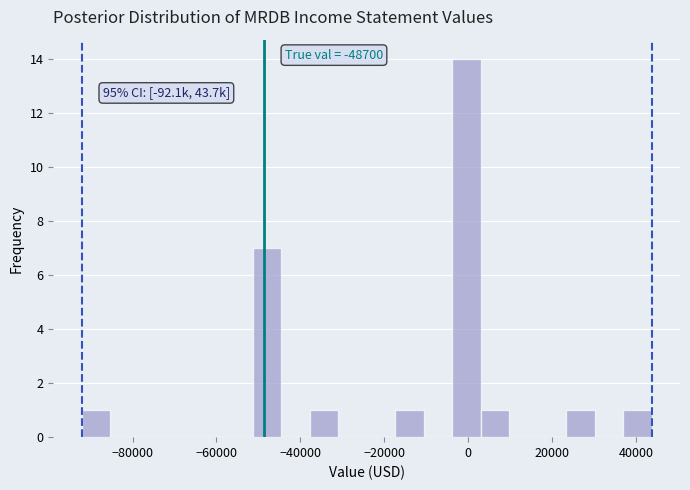

Read against the x-axis, roughly where is the centre of the tallest bar?

0